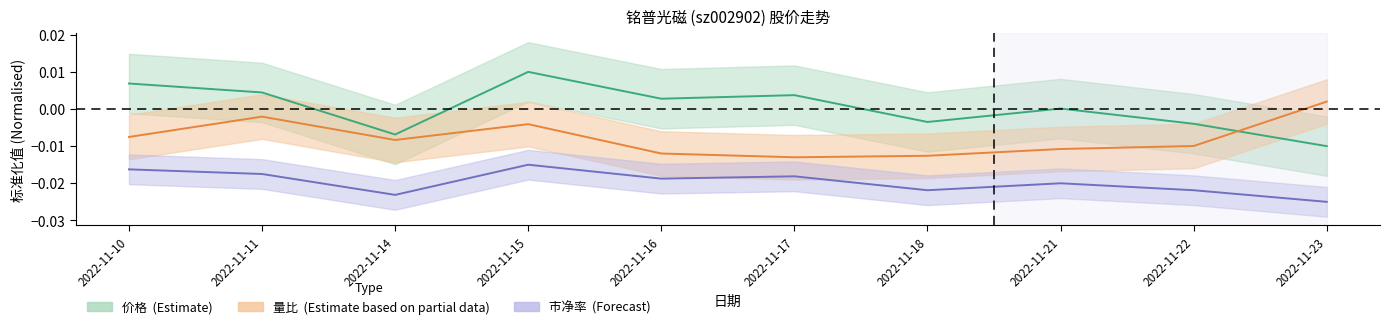

True or false: 市净率 and 价格 intersect in this chart.

False